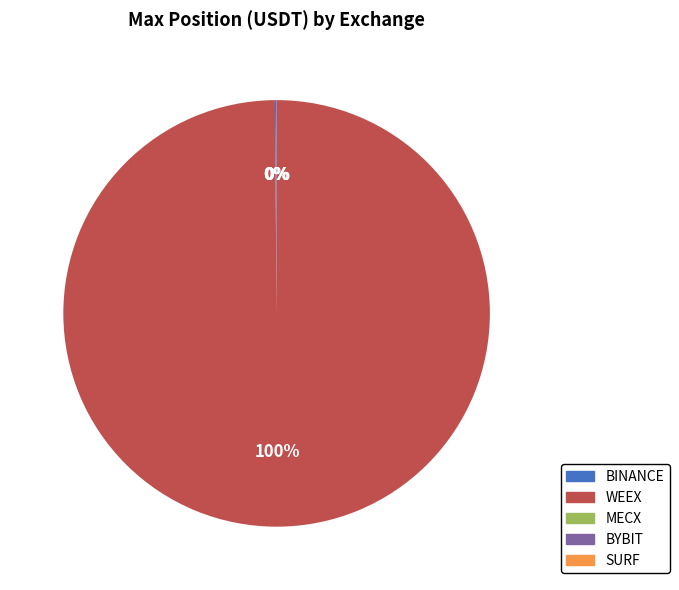

What is the majority slice?

WEEX